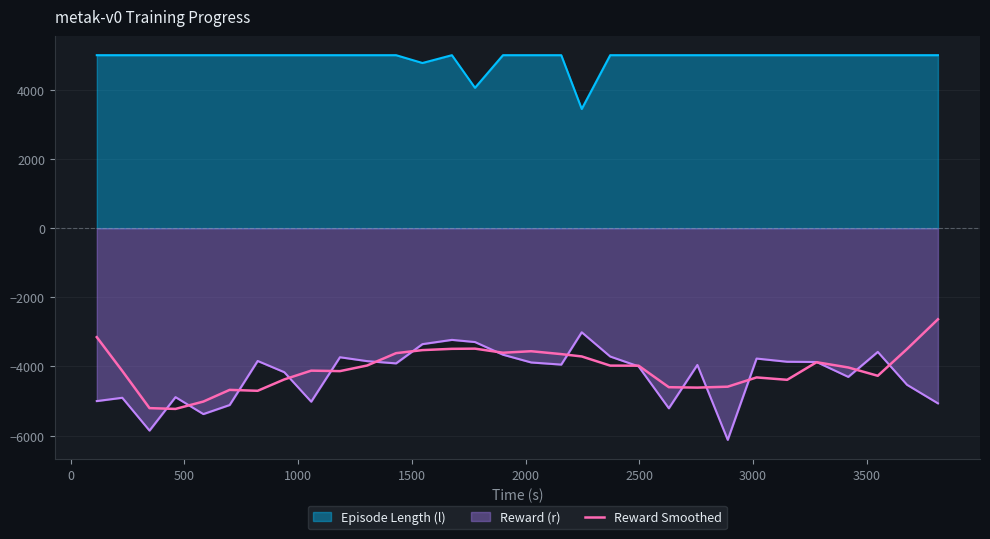

How many lines are shown in the chart?

3